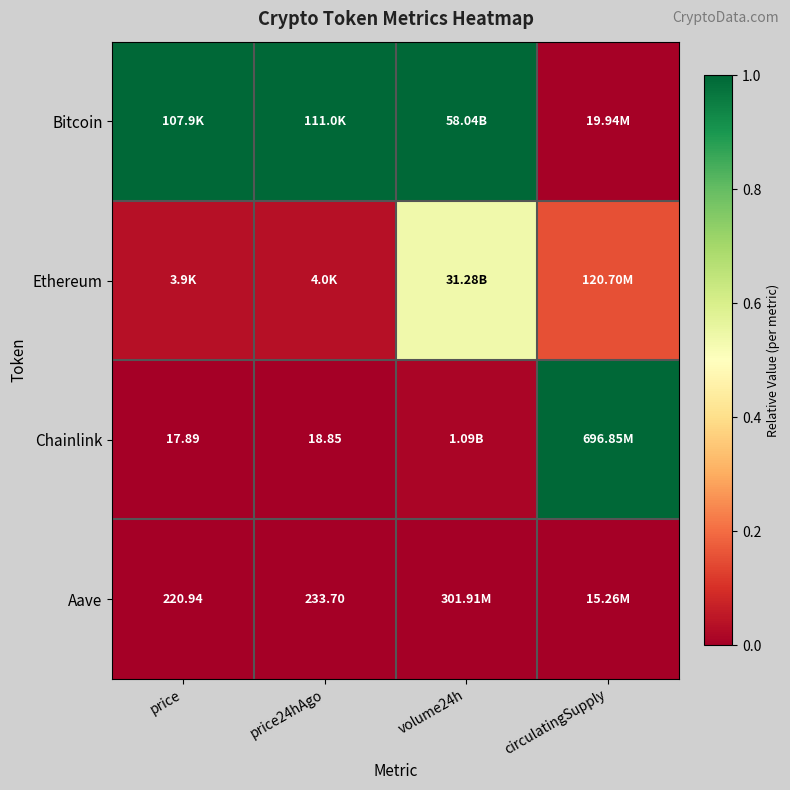

Is it true that Bitcoin equals 0.5 at volume24h?

False